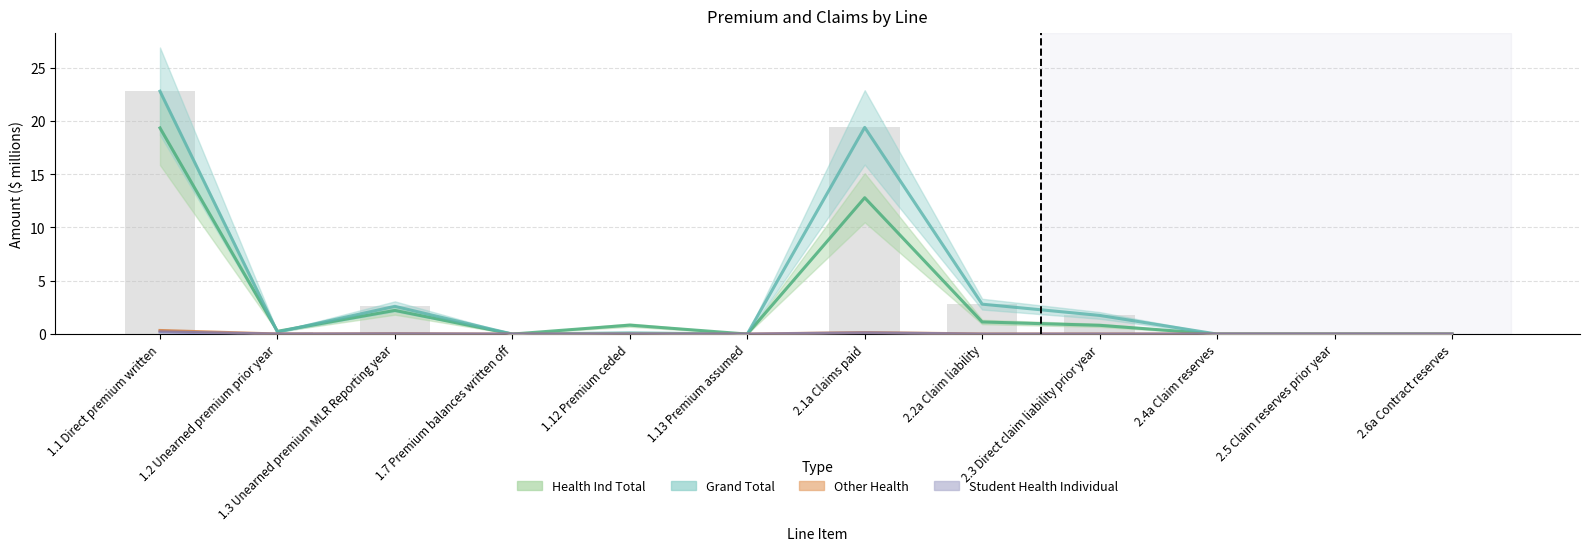

At which label is Student Health Individual (col_39) closest to 0?

1.7 Premium balances written off